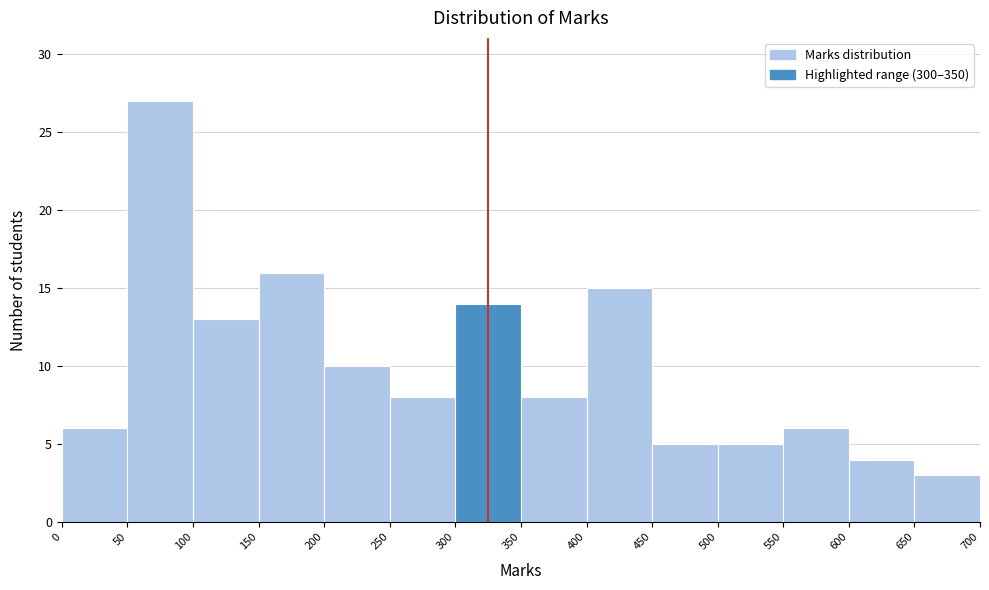

Reading left to right, transcribe this chart: for each bar, give the range it covers on the x-axis and its height. The values are not printed on the chart, so give them approximately, as read against the axis.

0 to 50: 6
50 to 100: 27
100 to 150: 13
150 to 200: 16
200 to 250: 10
250 to 300: 8
300 to 350: 14
350 to 400: 8
400 to 450: 15
450 to 500: 5
500 to 550: 5
550 to 600: 6
600 to 650: 4
650 to 700: 3